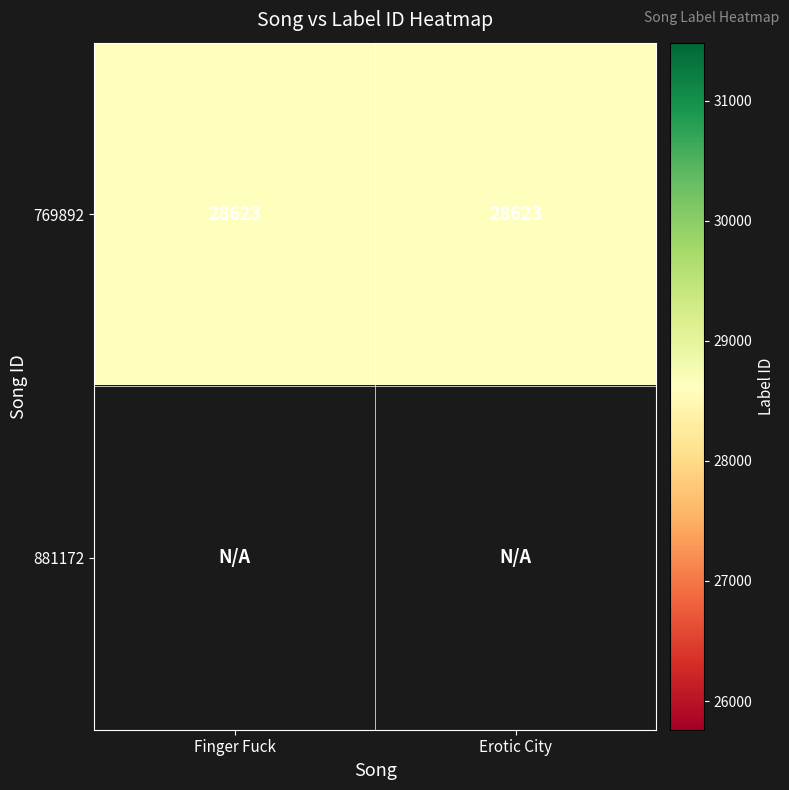

Is the value of 881172 at 769892 greater than the value of 769892 at 881172?

No